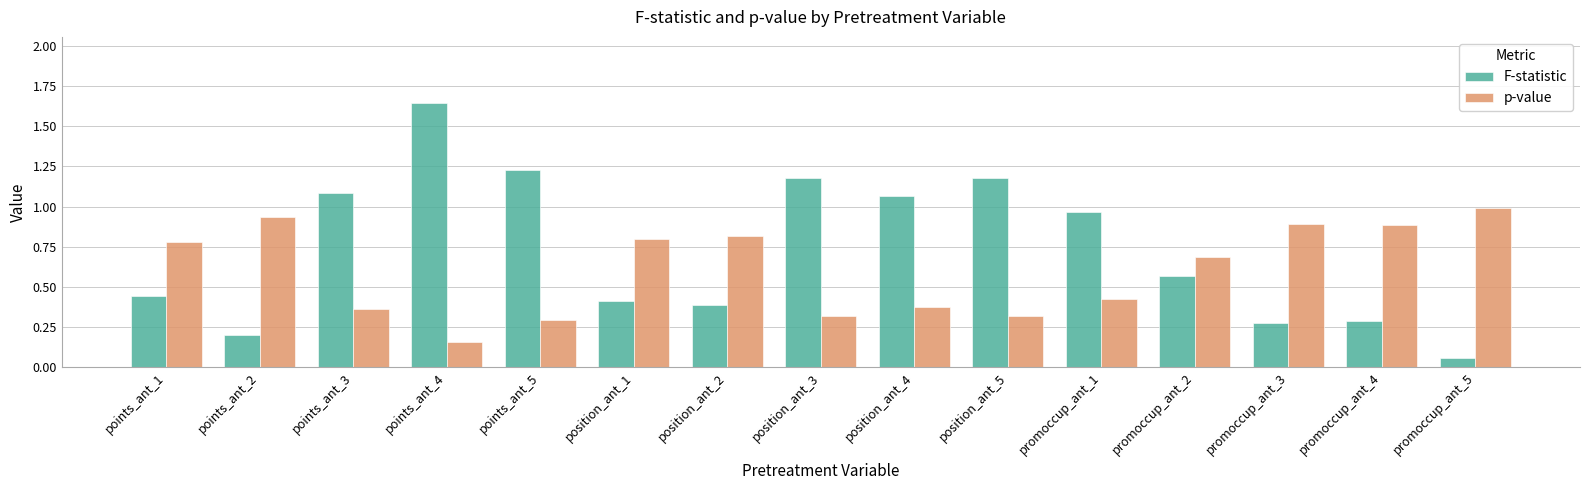

At which label is p-value closest to 0?

points_ant_4